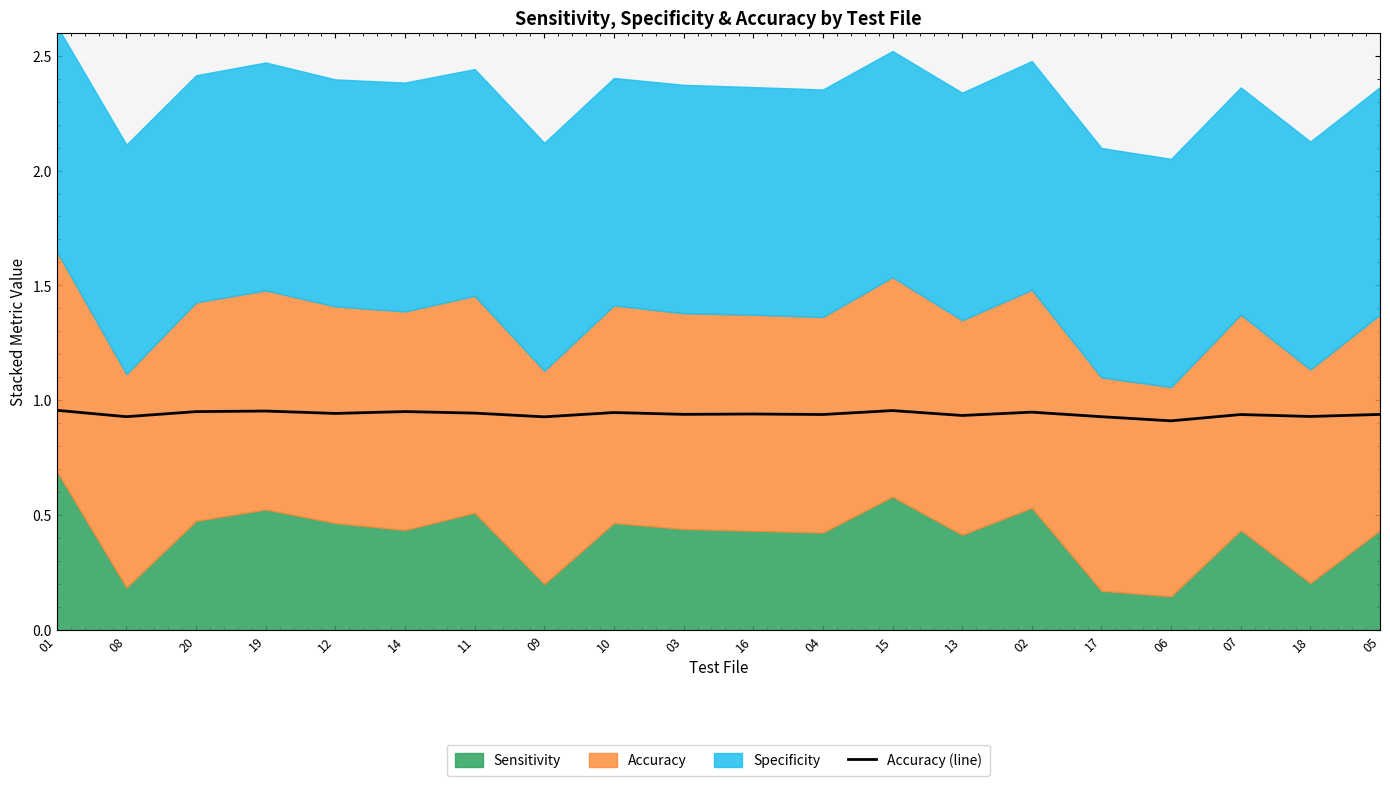

What is the average value?

0.9